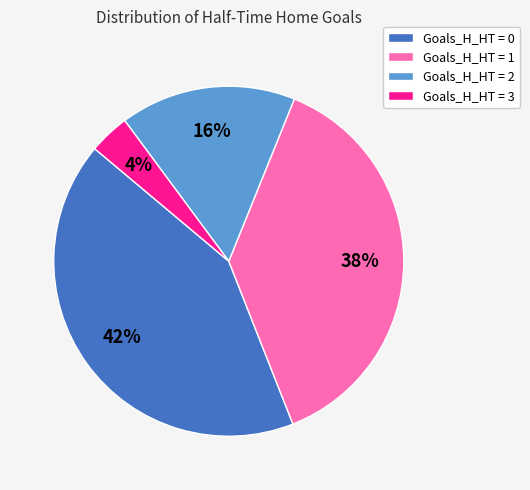

The Goals_H_HT = 3 slice represents 4% of the pie. True or false?

True